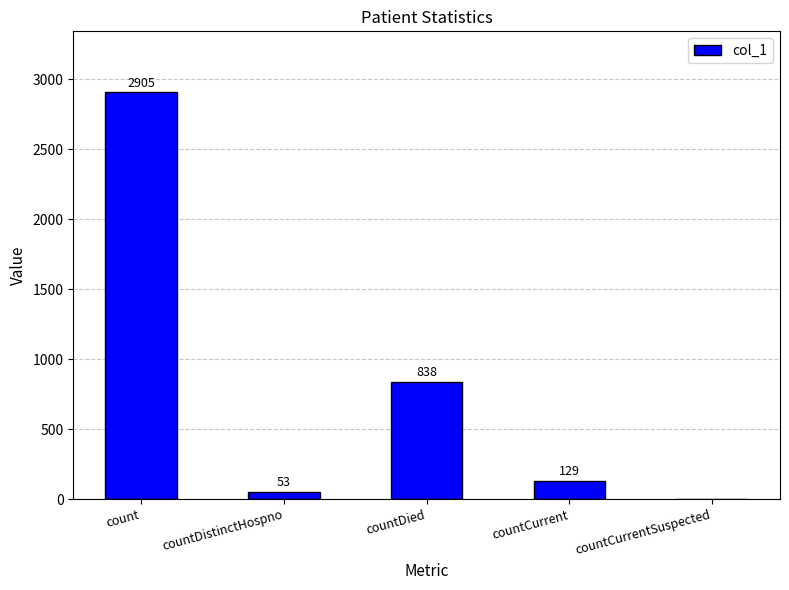

What is the greatest value displayed?

2905